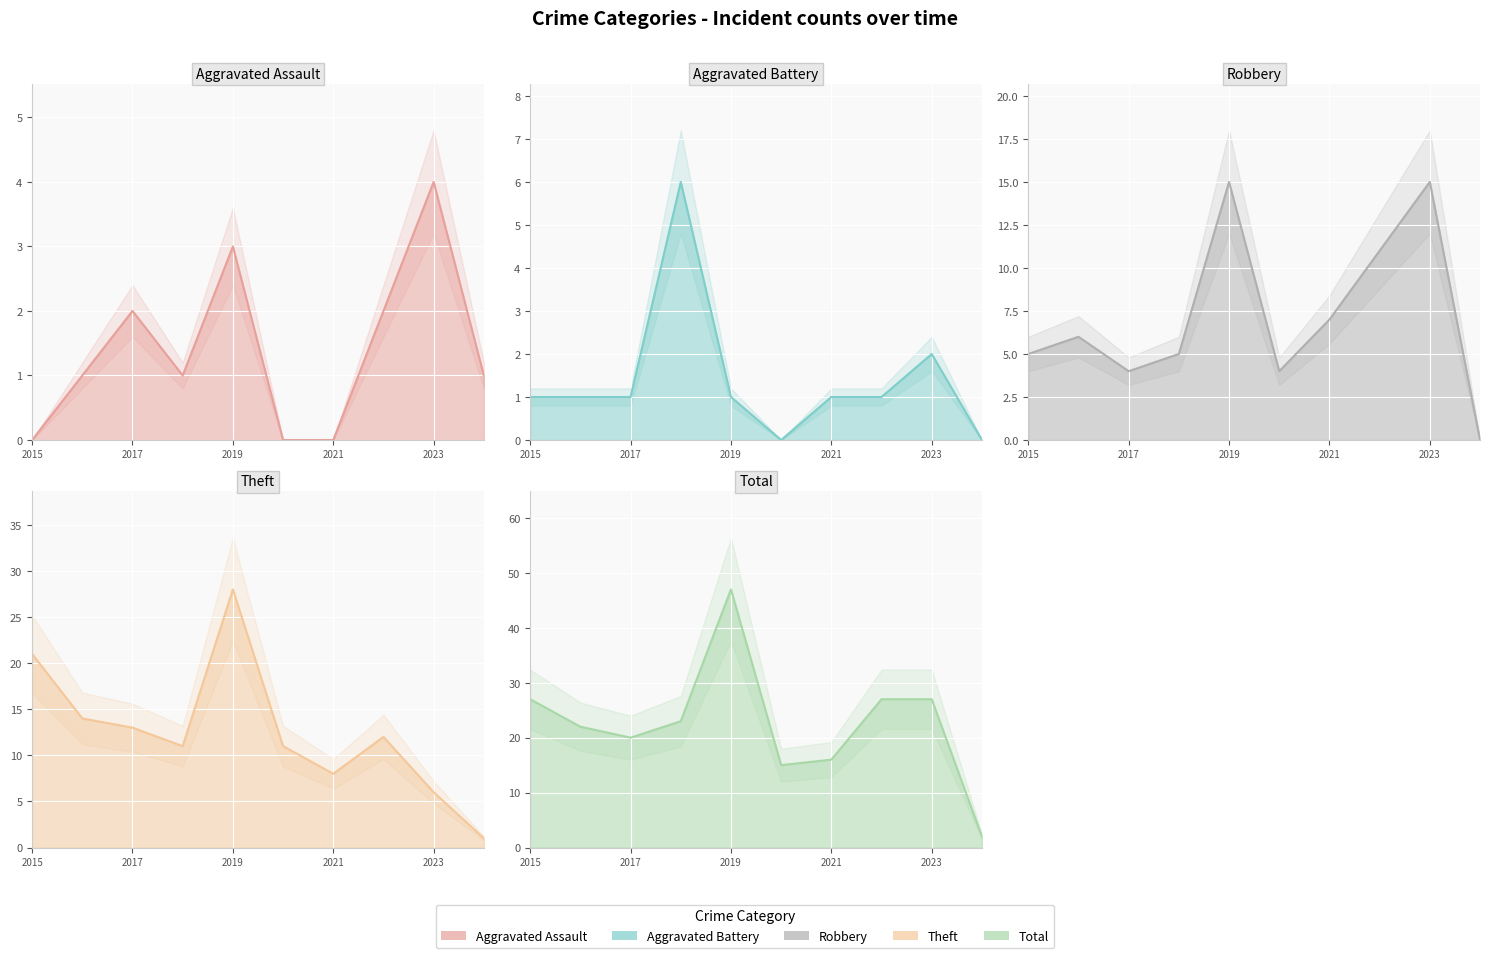

What is the value of the Aggravated Battery point at the 4th from the left?

6